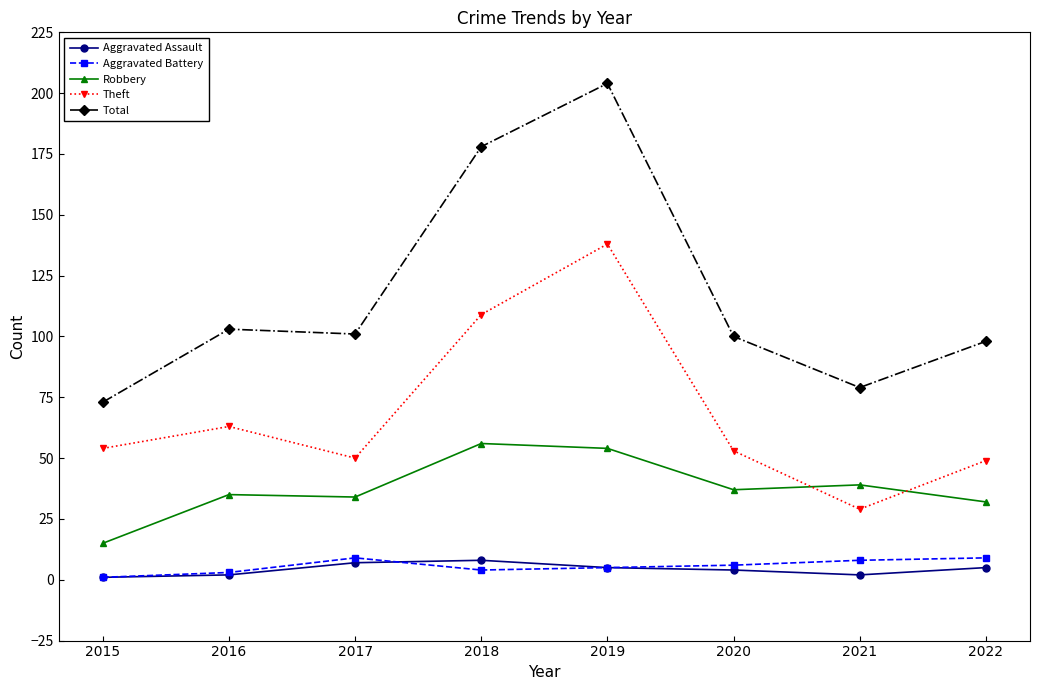

At which category is the sum across all series the highest?

2019